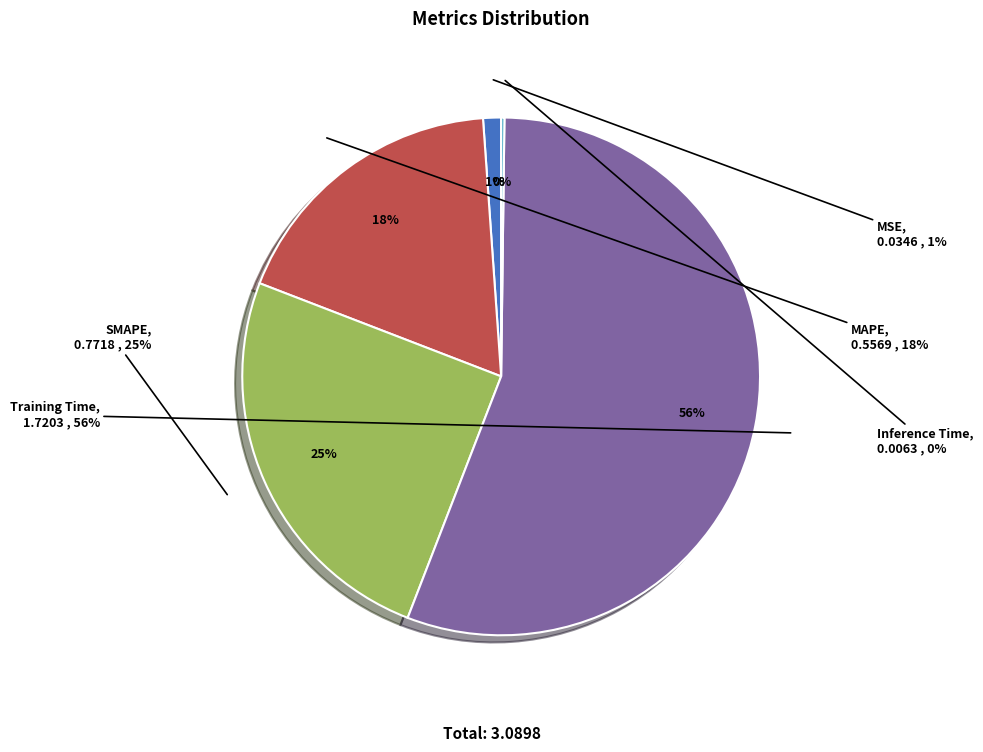

Rank the categories by value from highest to lowest.

Training Time, SMAPE, MAPE, MSE, Inference Time